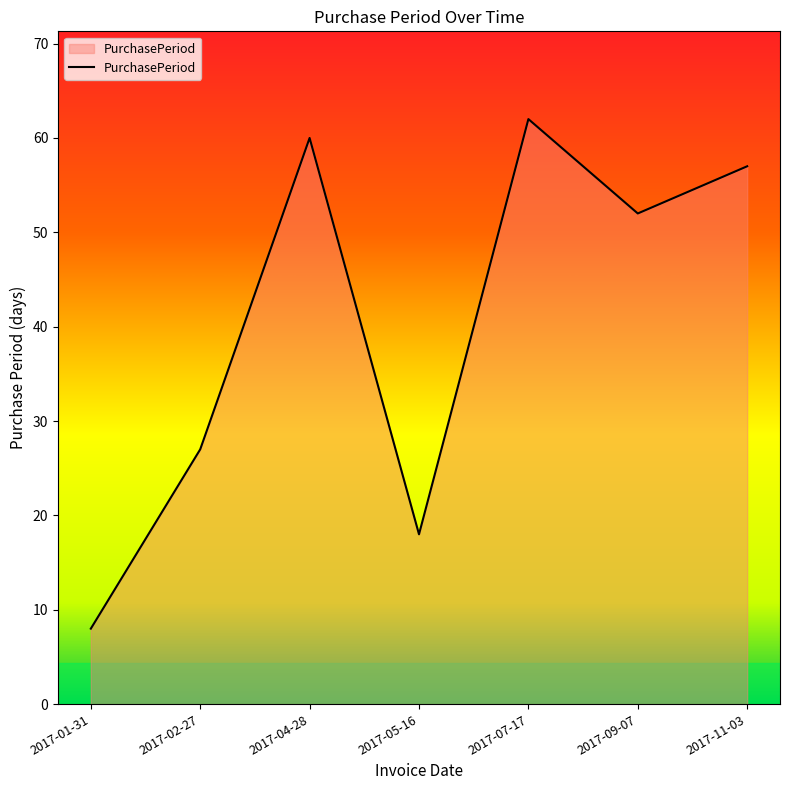

What is the ratio of the value at 2017-11-03 to the value at 2017-09-07?

1.1